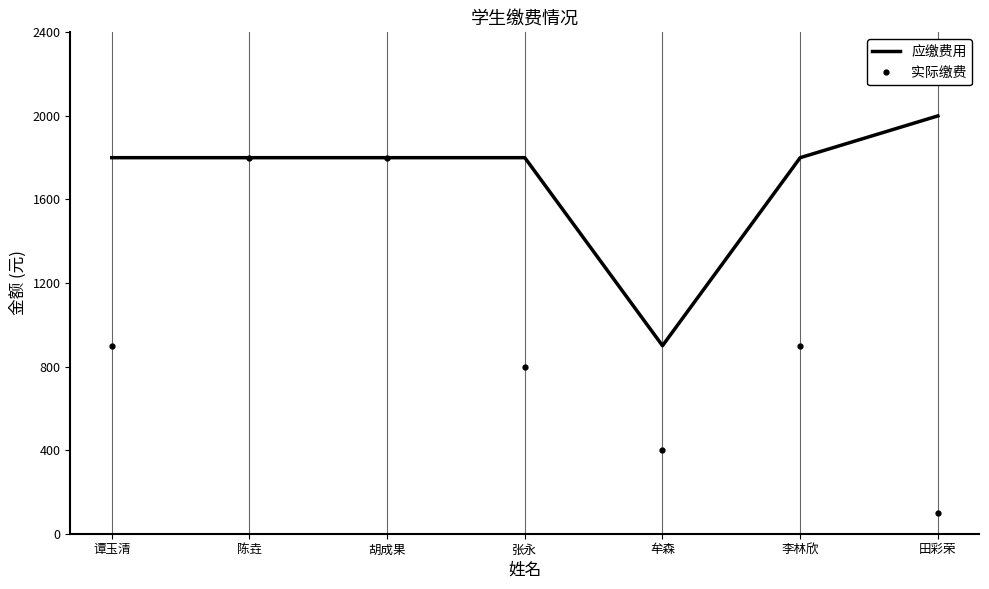

Count the 实际缴费 values in the range 400 to 1800.

6